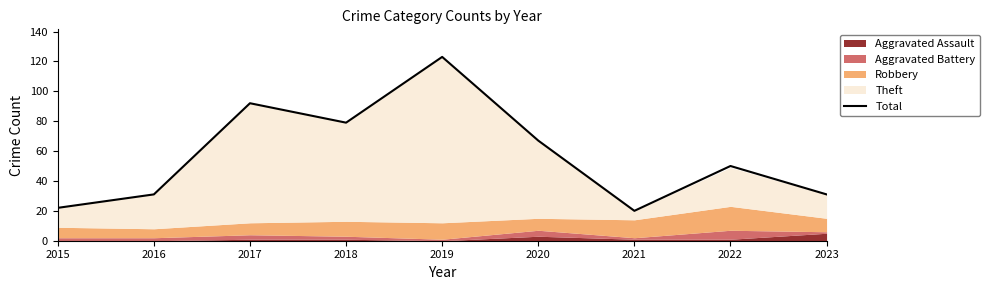

At which category does the data reach its first local valley?

2018